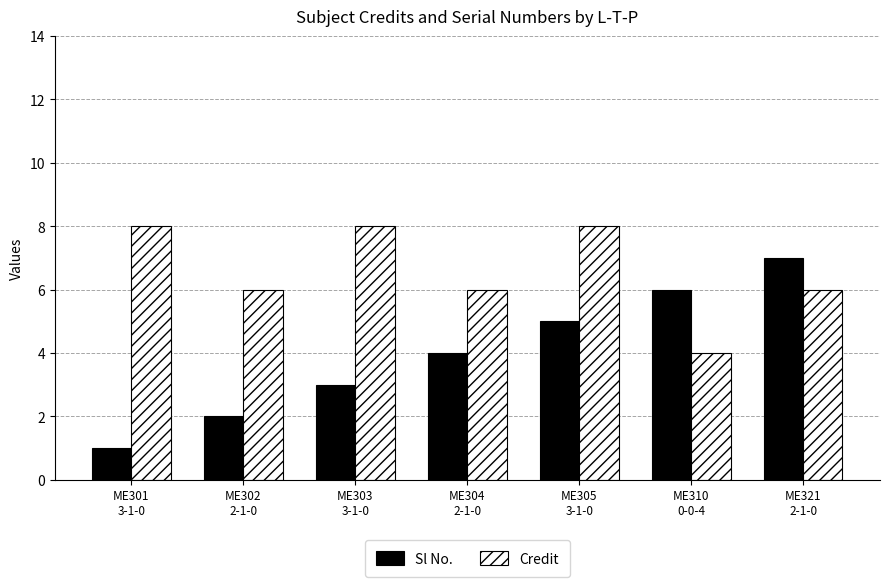

What is the difference between the maximum and minimum values in the Sl No. series?

6